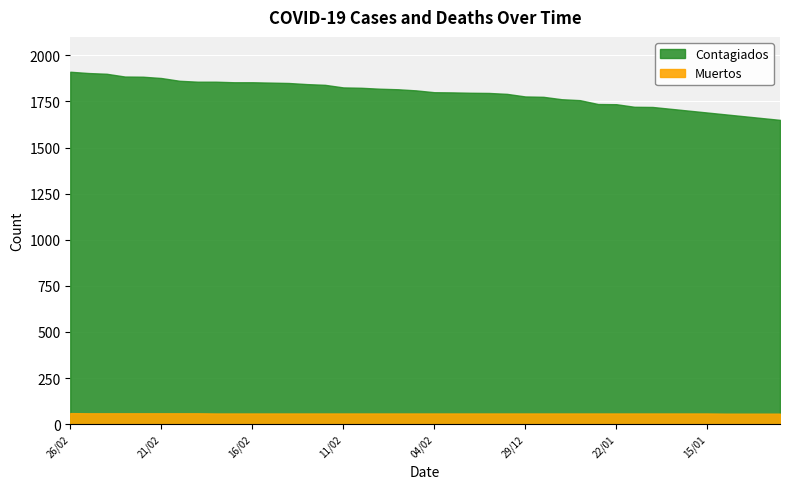

Count the number of categories in the chart.

40